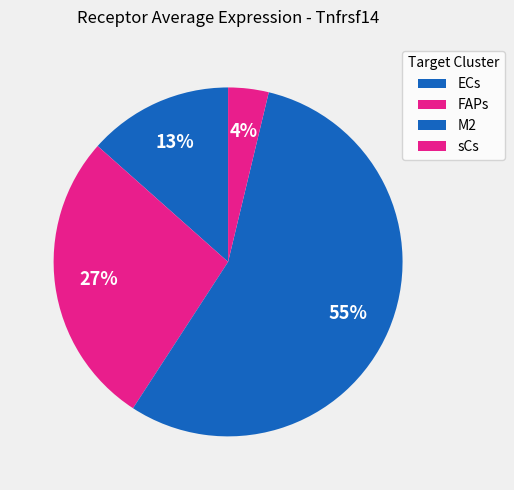

To the nearest percent, what percentage of the pie is FAPs?

27%